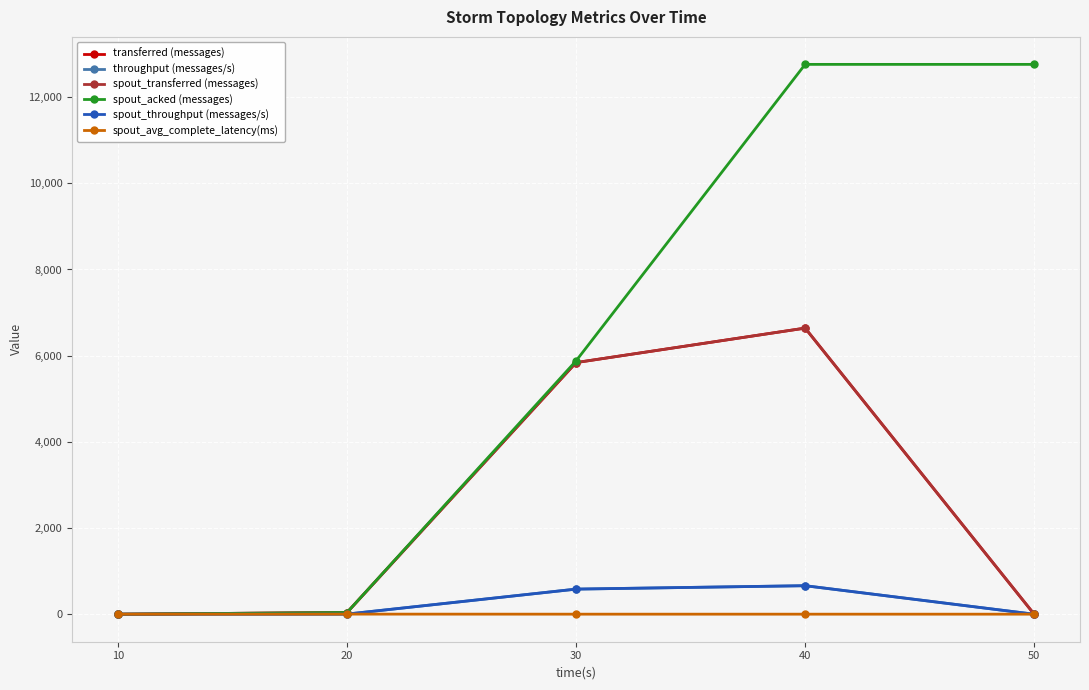

True or false: throughput (messages/s) has a value of -419.2 at 10.

False